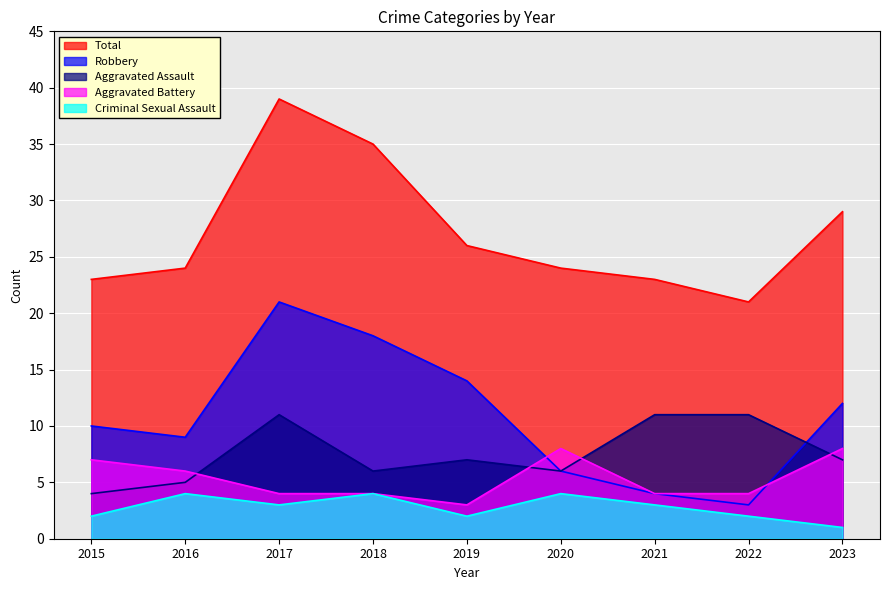

Count the Criminal Sexual Assault values in the range 2 to 4.

8